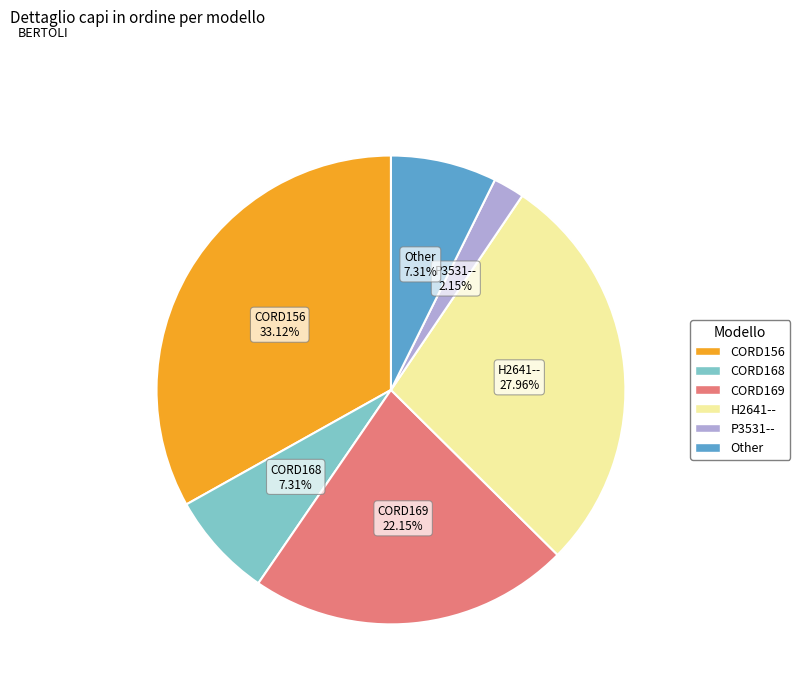

To the nearest percent, what is the difference between the P3531-- and CORD156 slice percentages?

31%